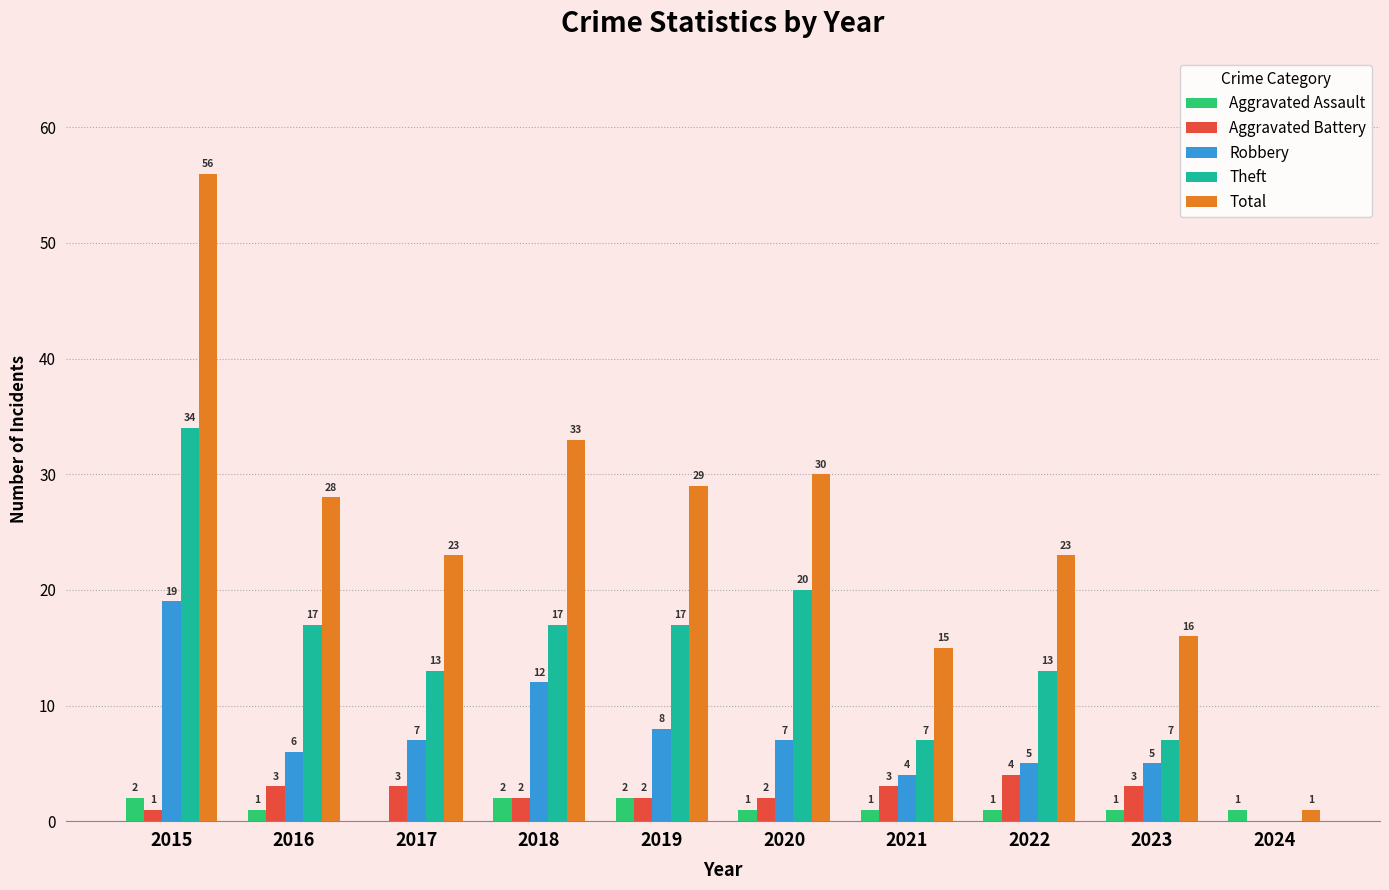

What is the difference between the Robbery values at 2021 and 2023?

1